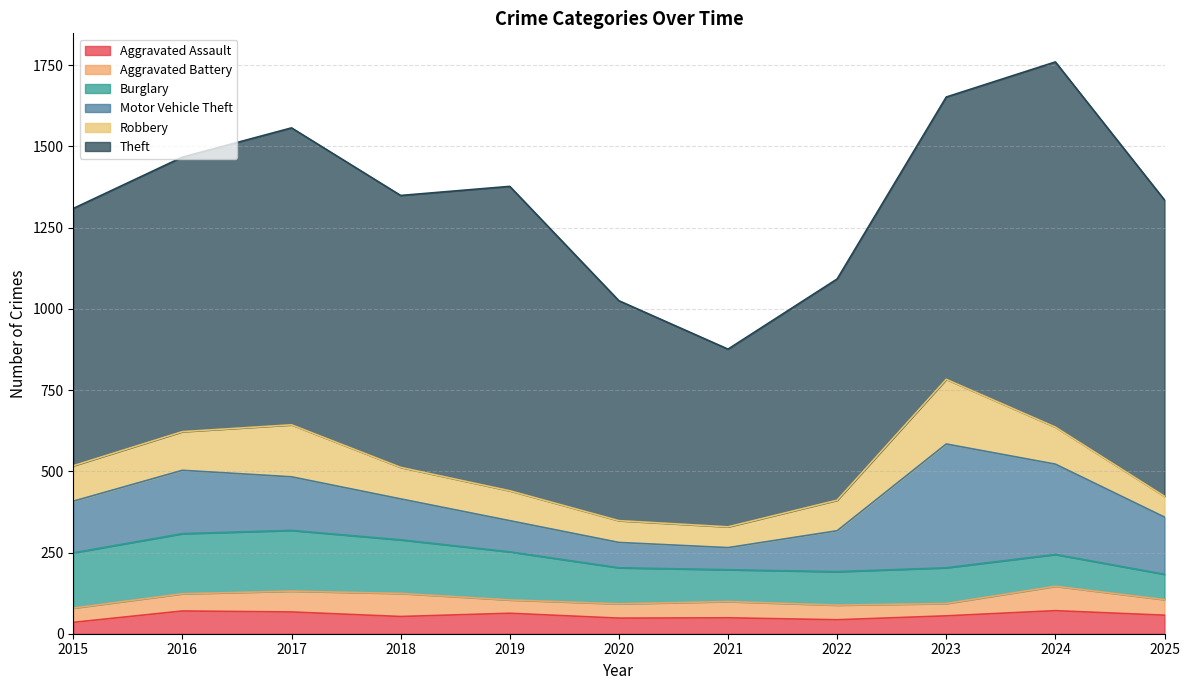

What is the minimum value for Motor Vehicle Theft?

68